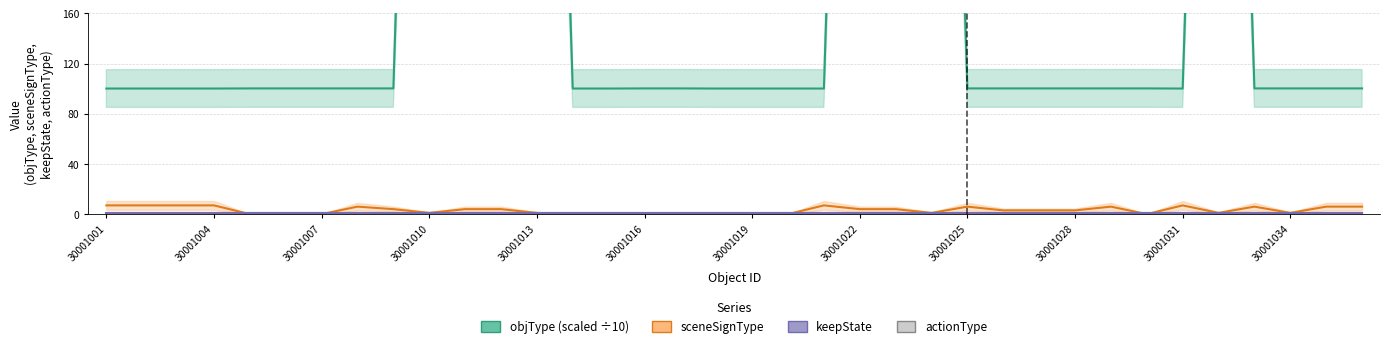

At 30001013, list the series in order from smallest to largest.

sceneSignType, actionType, keepState, objType (scaled ÷10)